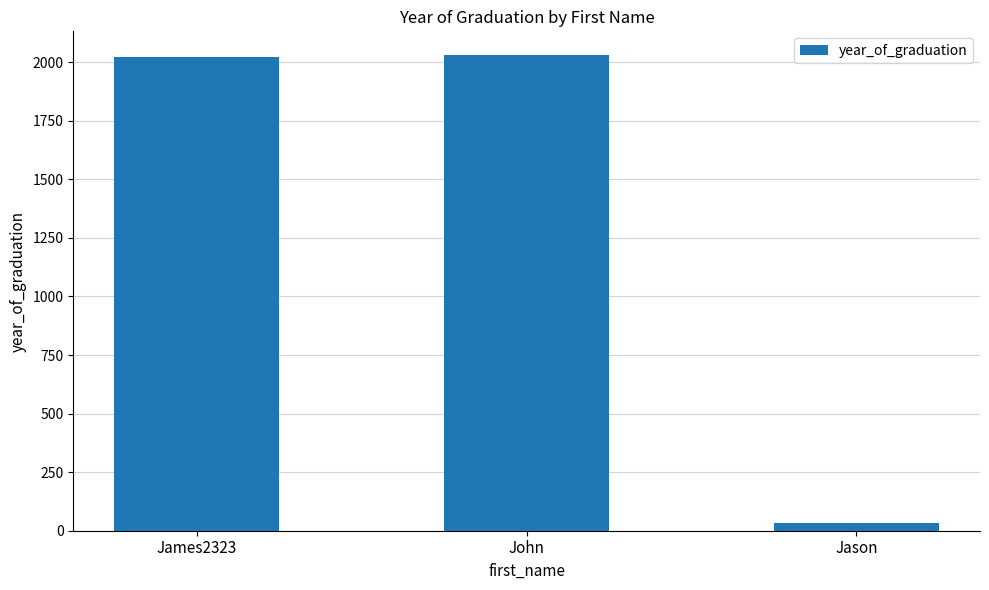

At which label is the value closest to 1032?

James2323